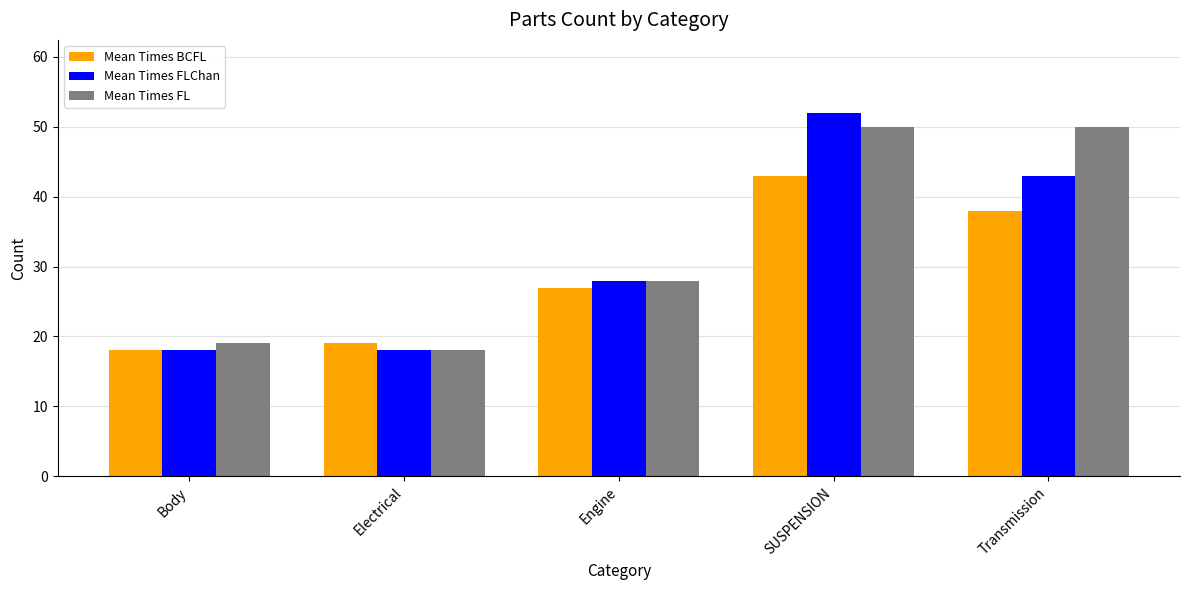

The value of Mean Times FL at Transmission is 23. True or false?

False